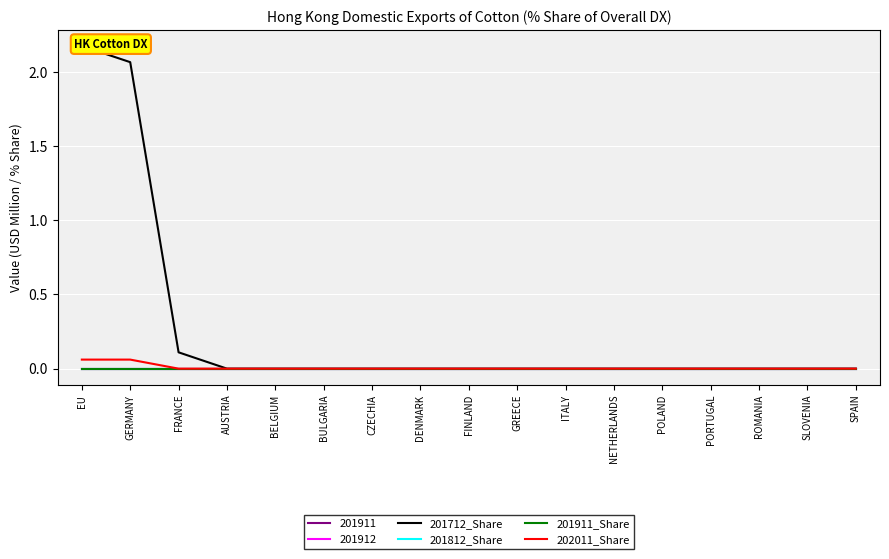

Where is 201911_Share nearest to the value 0?

EU